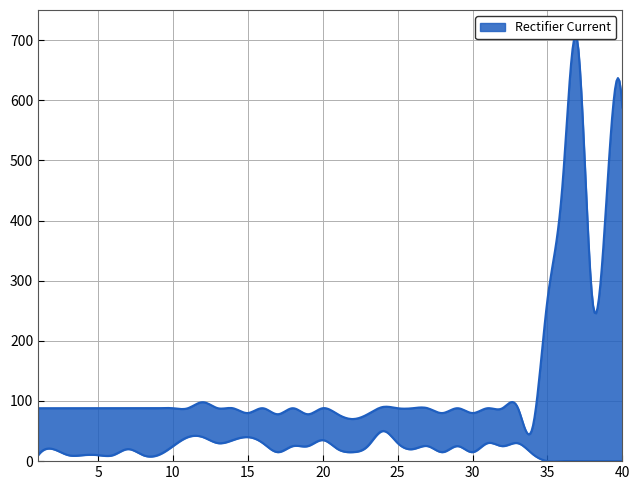

At which label does price first exceed 88?

12